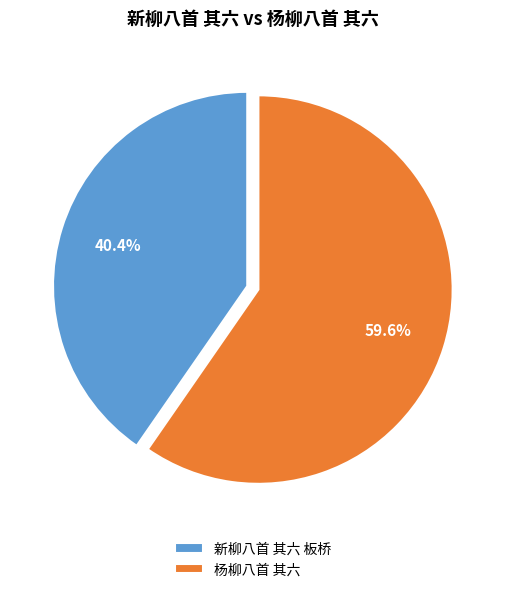

How many slices are in this pie chart?

2